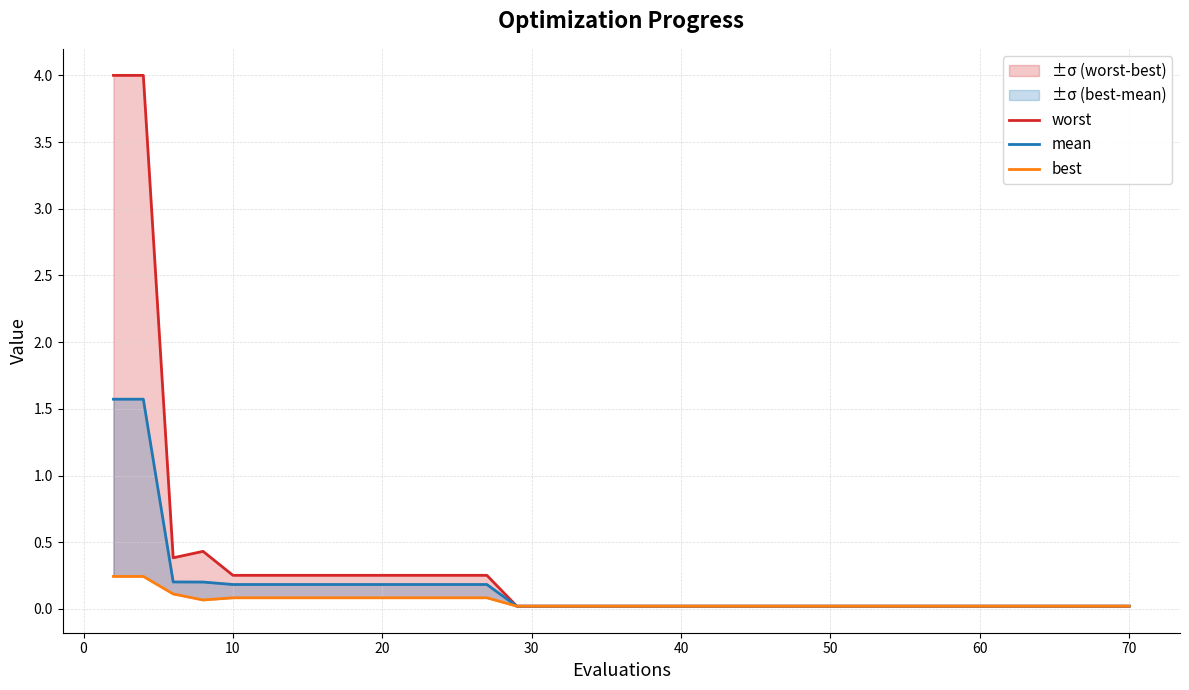

True or false: worst has more than 0 points higher than both neighbors.

True